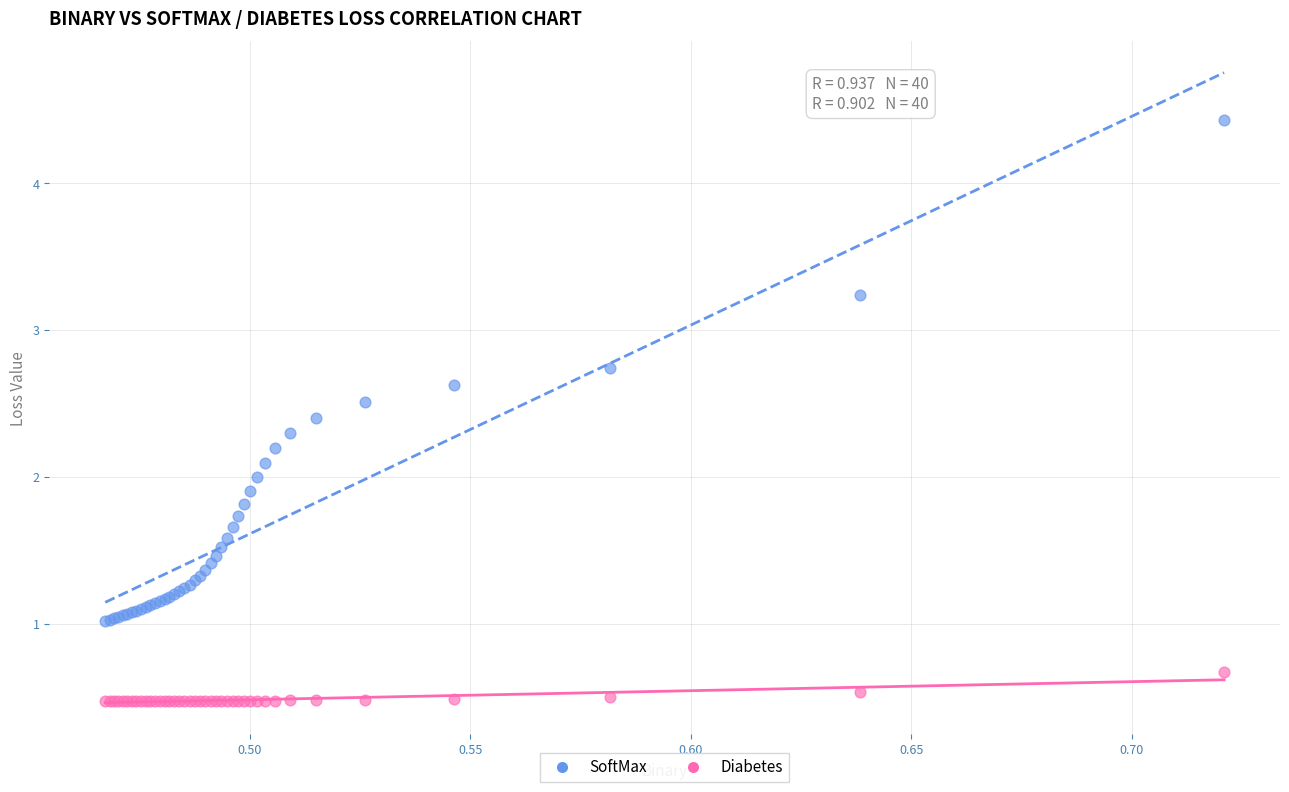

Which series reaches the maximum Y coordinate?

SoftMax